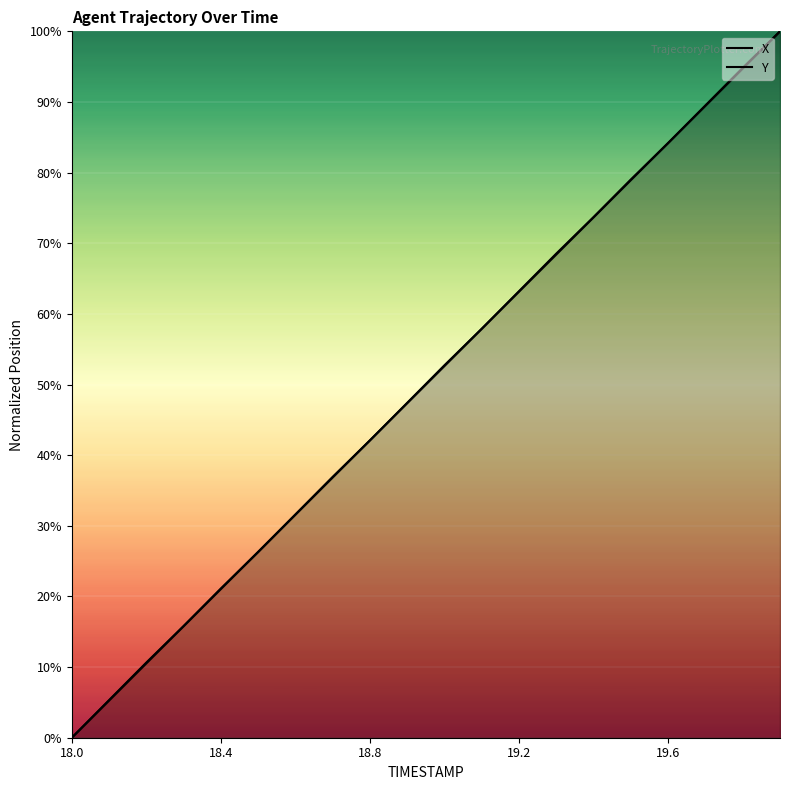

Which series has the largest total across all categories?

Y